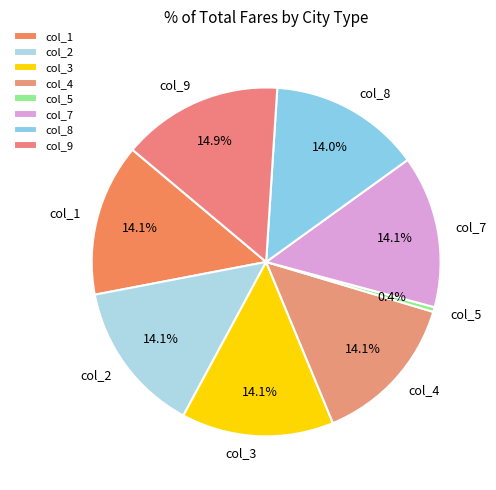

Approximately how many times larger is the value at col_4 compared to col_1?

1.0